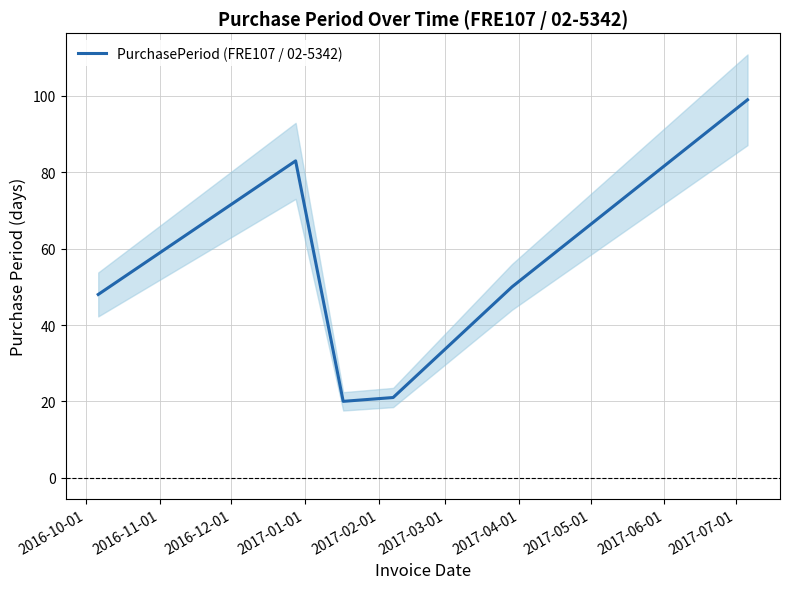

How many data points are less than 50?

3